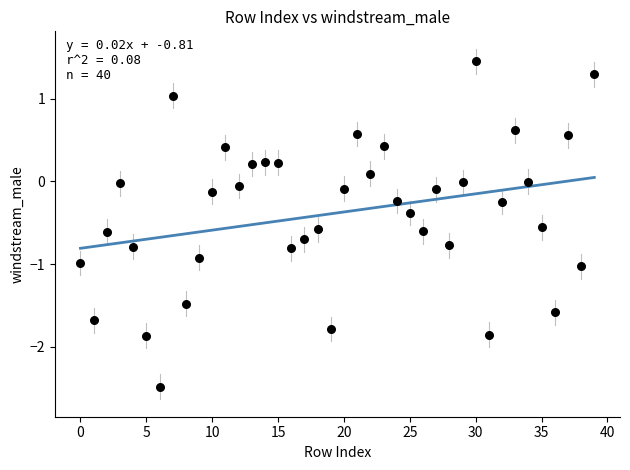

What is the range of Y values (max minus min)?

3.9